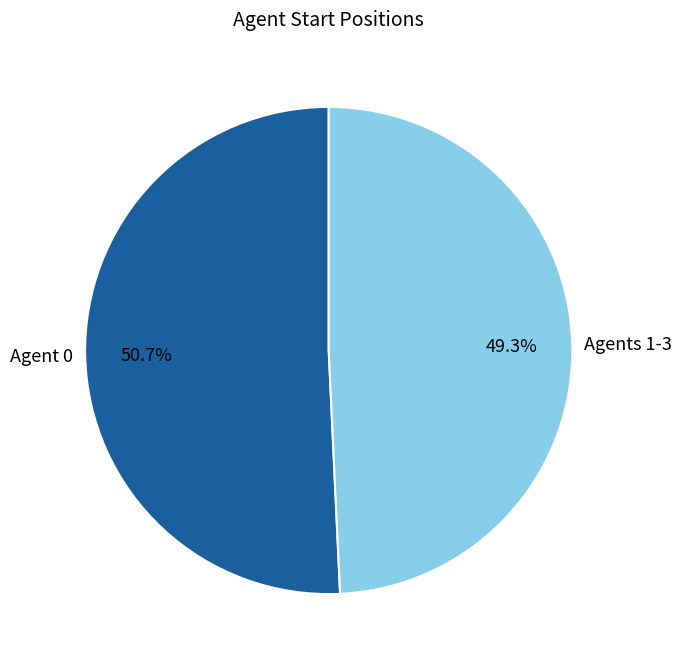

How many slices are in this pie chart?

2